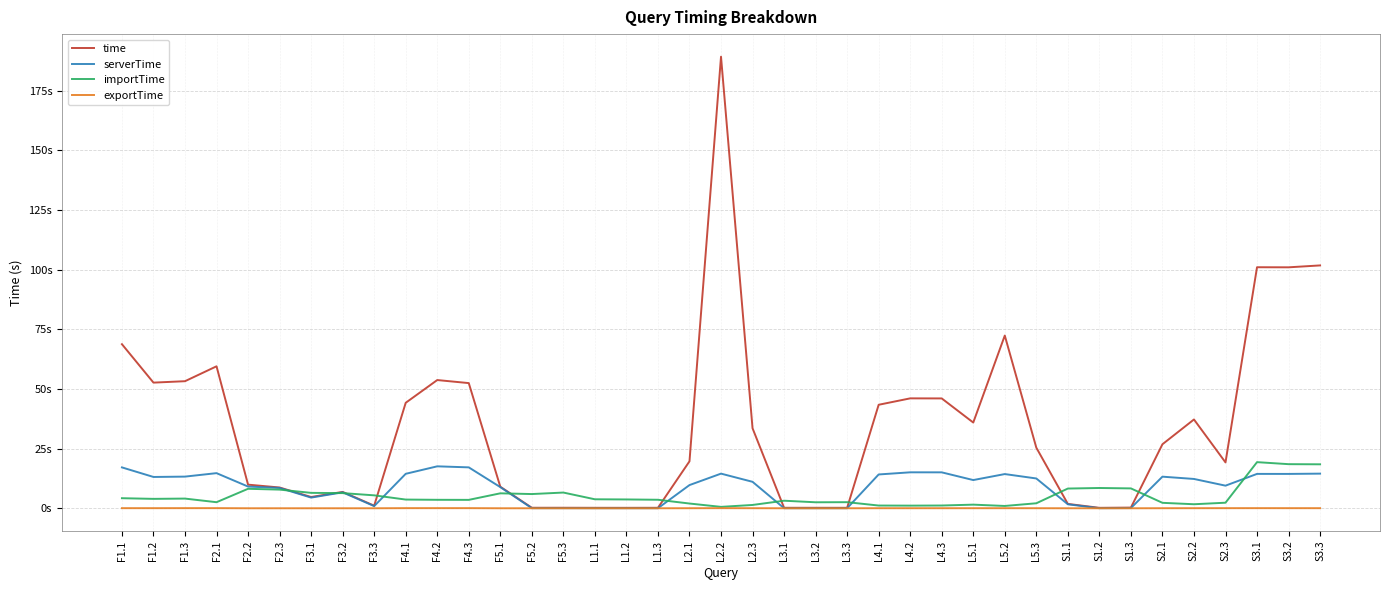

True or false: serverTime has a value of 23.7 at S2.1.

False